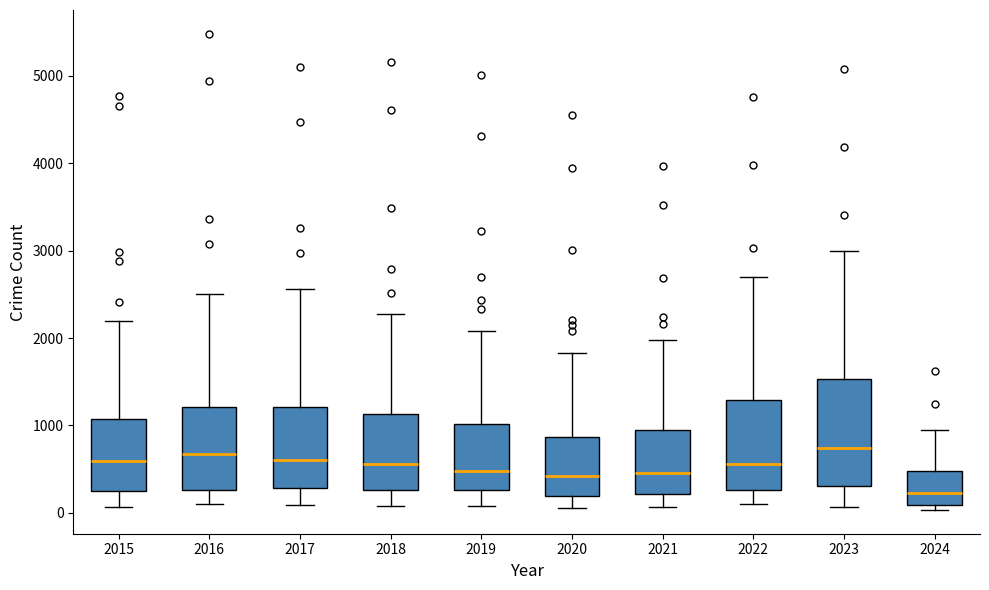

Where is the lower edge of the box at x = 2016 on the y-axis? The values are not printed on the chart, so give them approximately, as read against the axis.

300